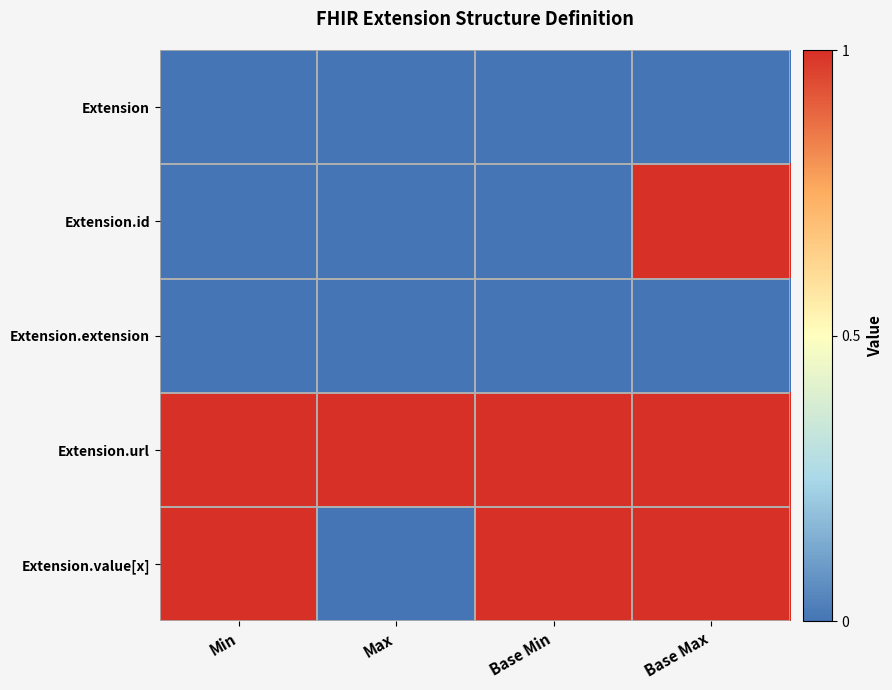

Reading right to left, what are all the values shown in this chart?

Extension: Base Max=0	Base Min=0	Max=0	Min=0
Extension.id: Base Max=1	Base Min=0	Max=0	Min=0
Extension.extension: Base Max=0	Base Min=0	Max=0	Min=0
Extension.url: Base Max=1	Base Min=1	Max=1	Min=1
Extension.value[x]: Base Max=1	Base Min=1	Max=0	Min=1